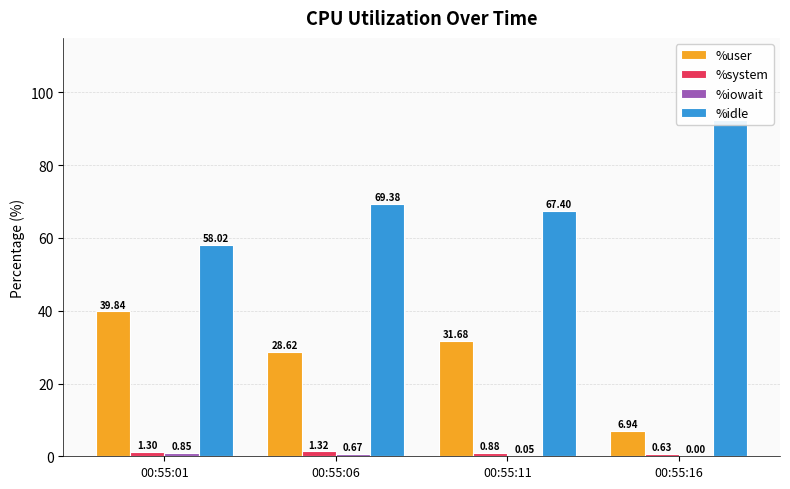

How many series are shown in this chart?

4